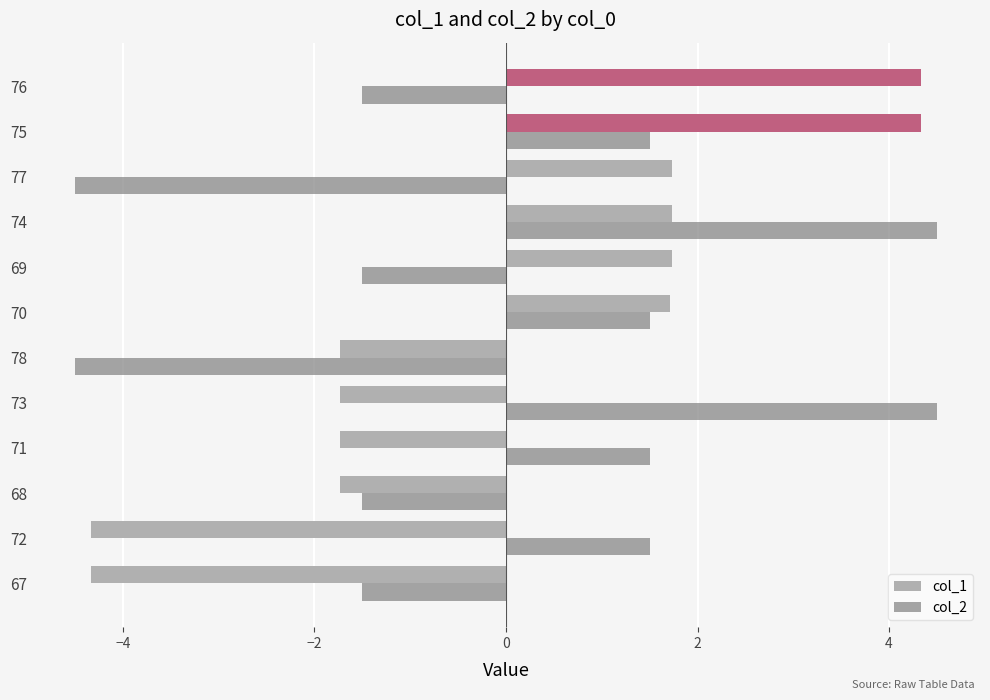

At 75, list the series in order from smallest to largest.

col_2, col_1